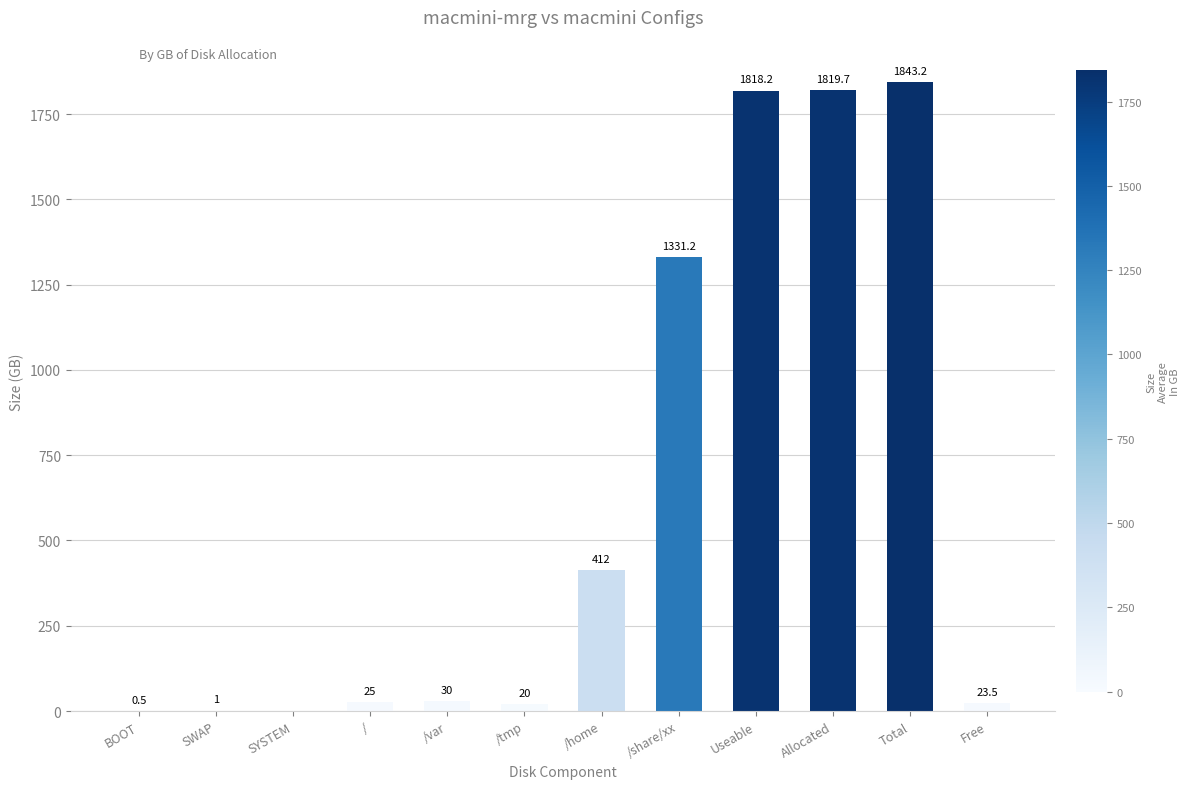

What is the difference between the values at /tmp and /share/xx?

1311.2